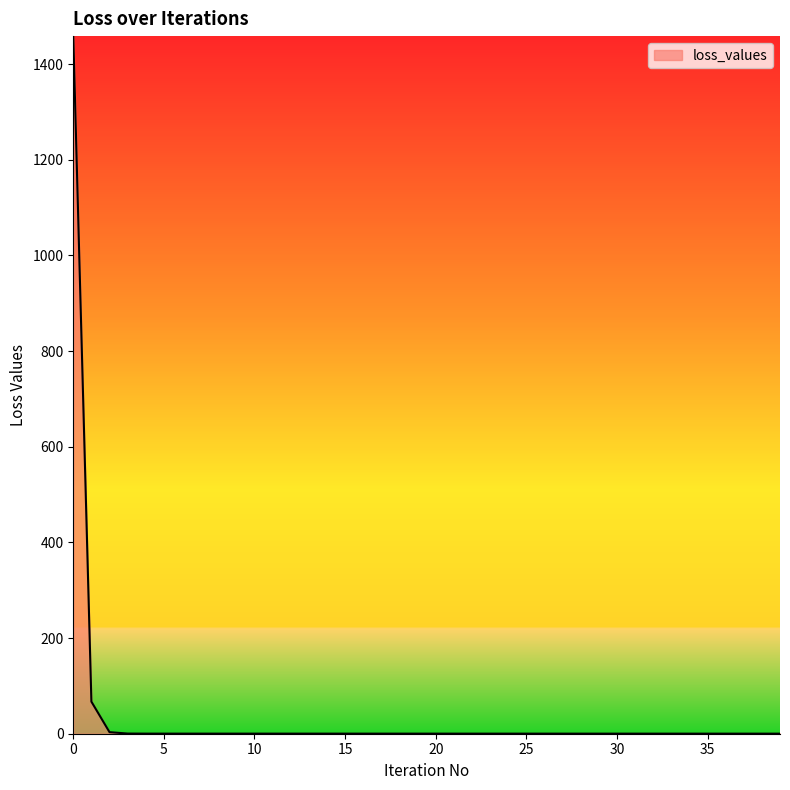

What is the maximum value shown in the chart?

1458.6